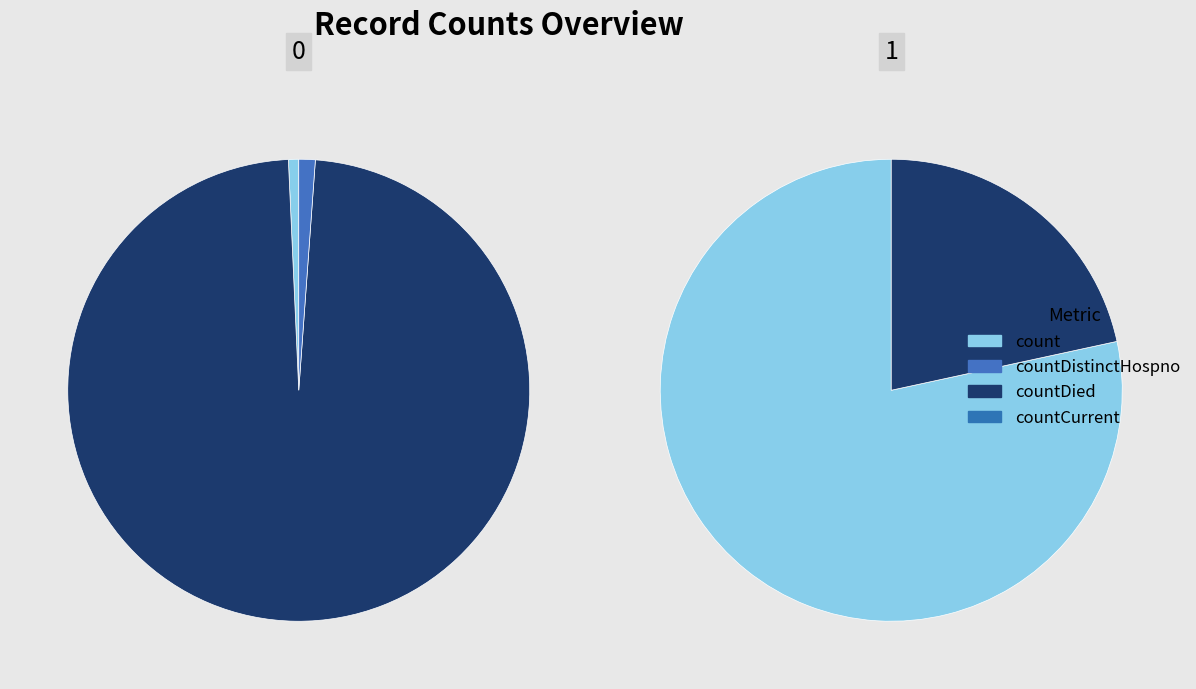

Does count account for over 50% of the chart?

Yes